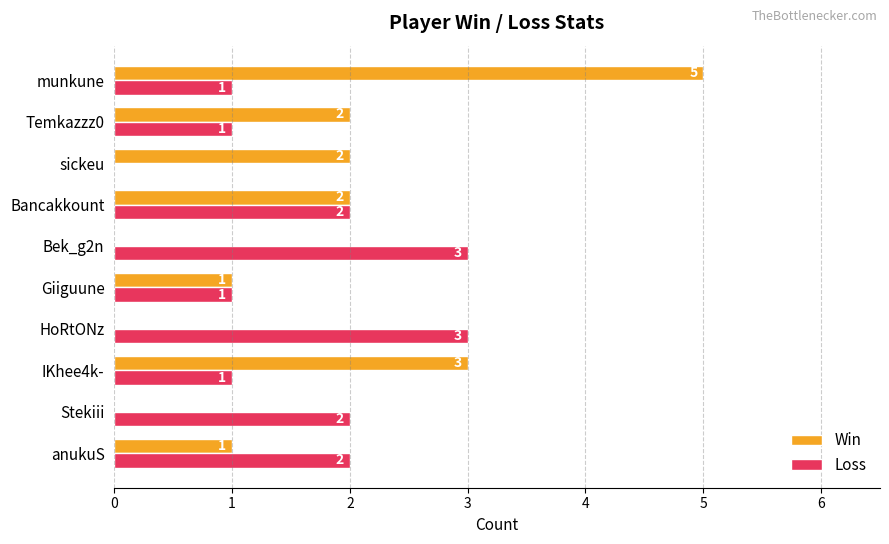

How many Loss values are between 1 and 2?

7